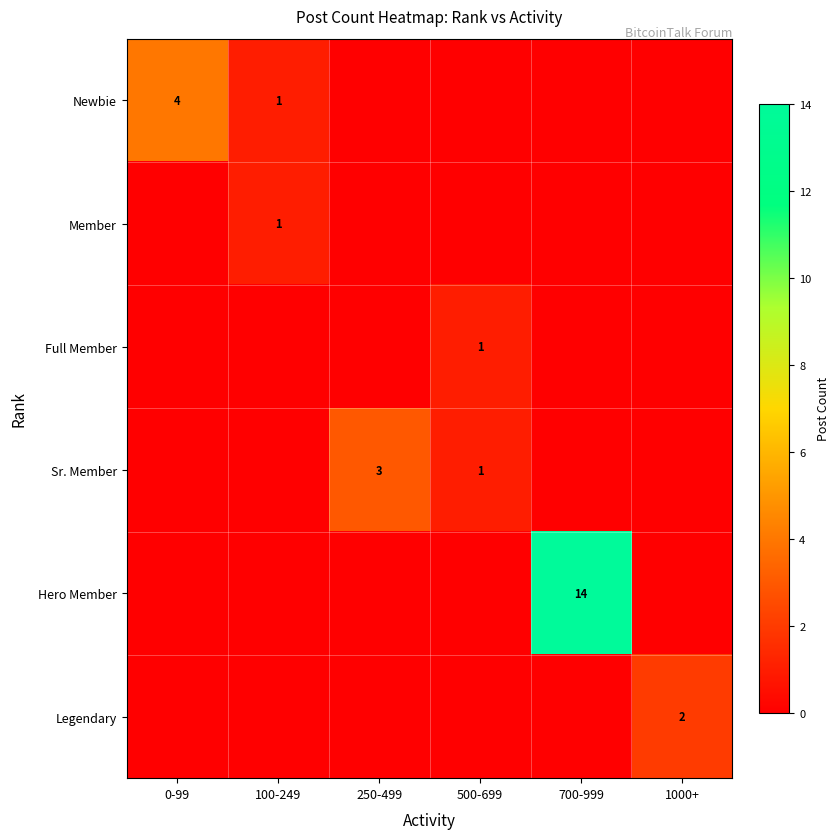

What is the difference between the highest and lowest values at 250-499?

3